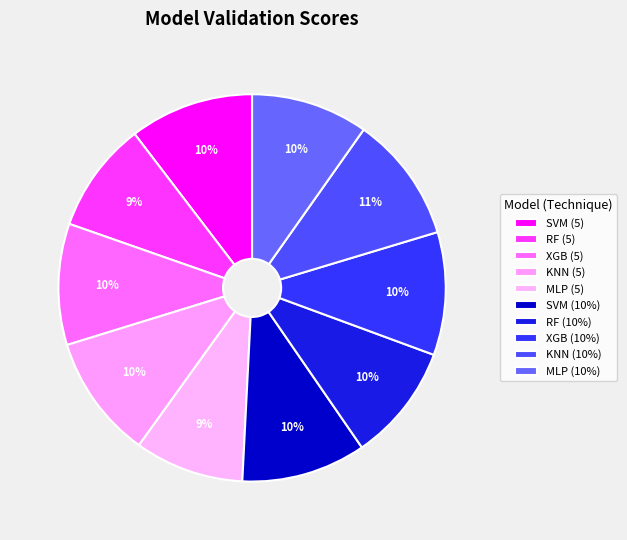

What percentage is NOT represented by KNN (5)?

89.7%